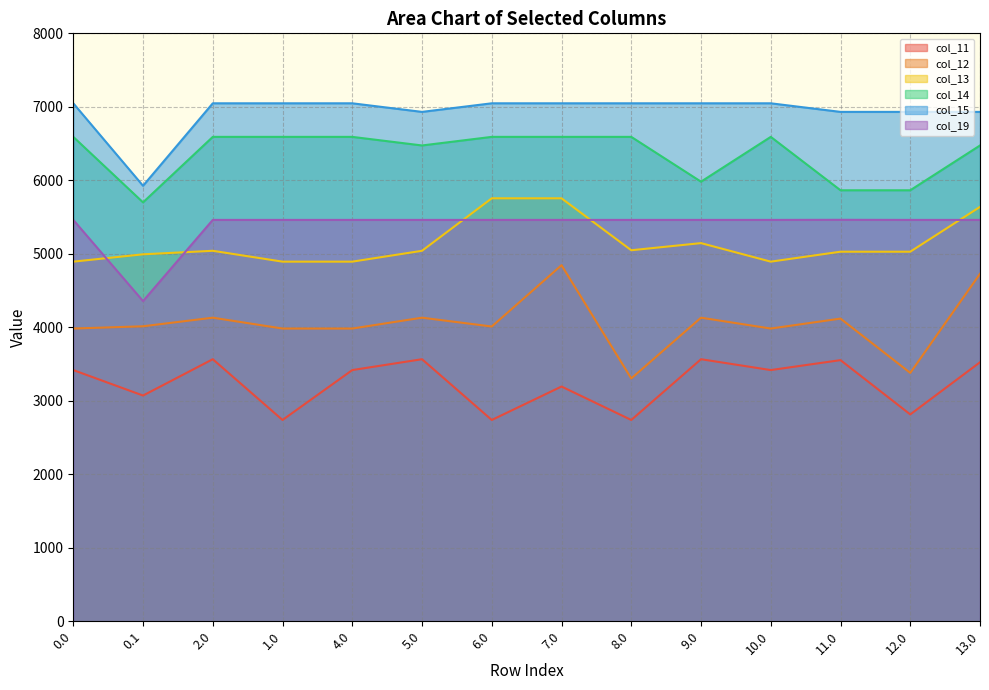

At which label is col_14 closest to 6145?

9.0